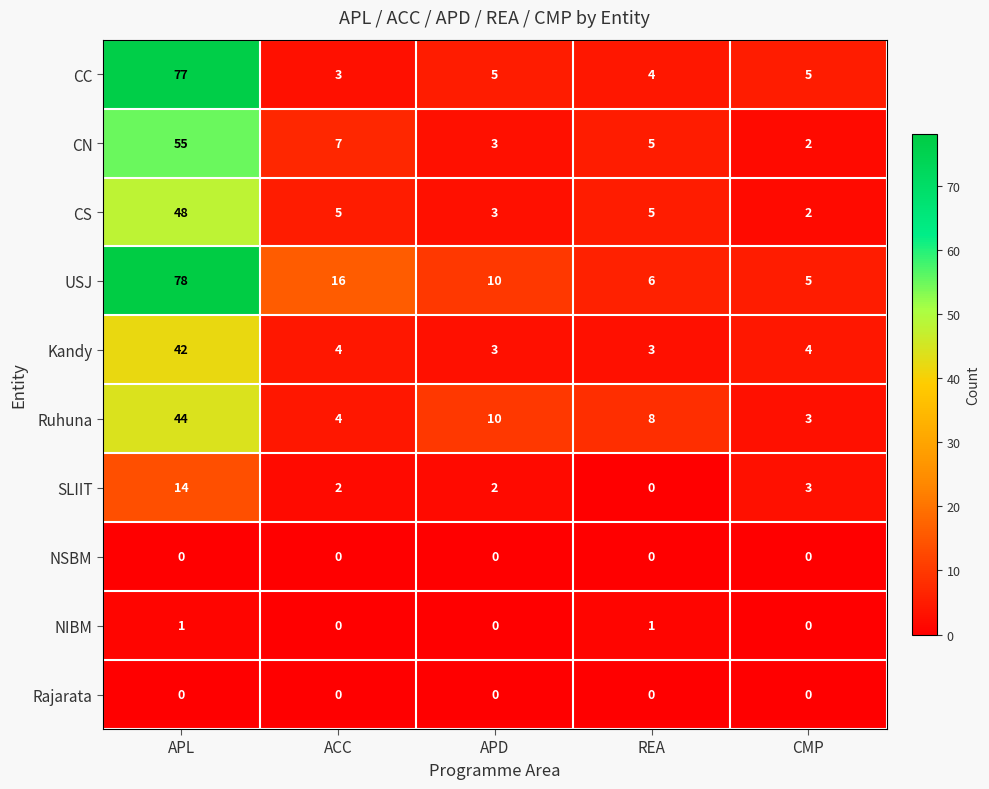

What is the total value across all series at CMP?

24